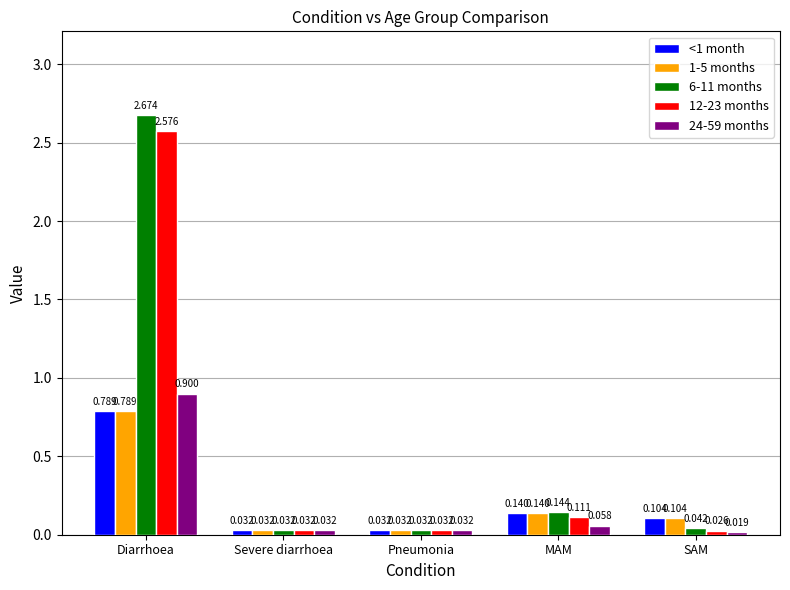

Are the bars grouped side by side (vs. stacked)?

Yes